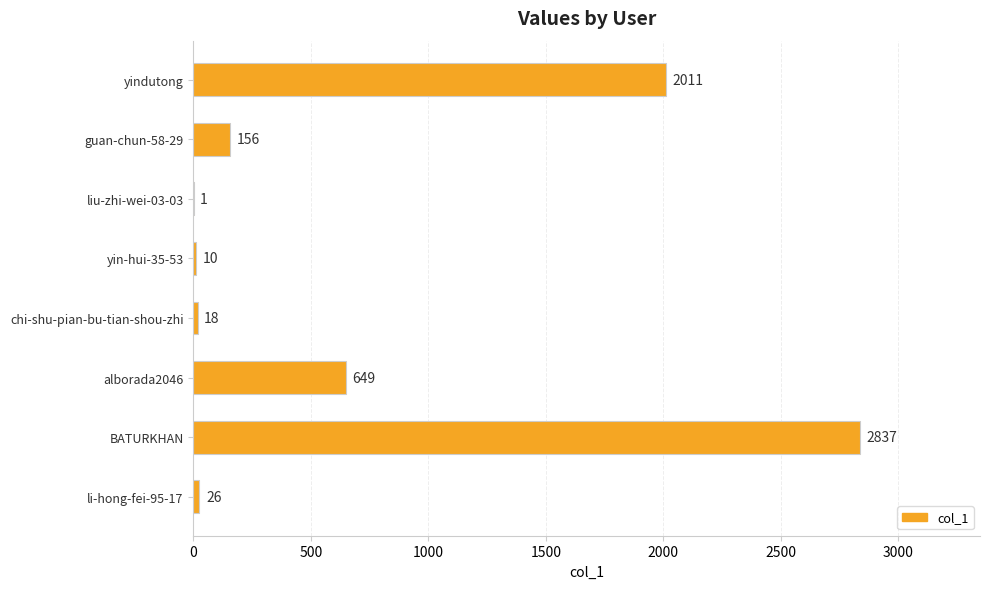

The chart shows a value of 10 at yin-hui-35-53. True or false?

True